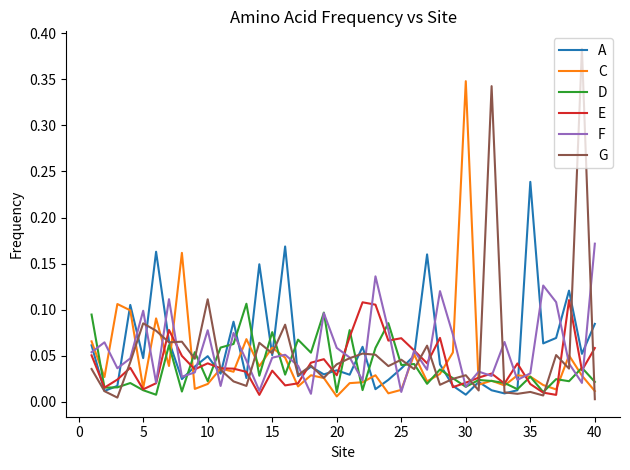

Which series has the widest spread of values?

G